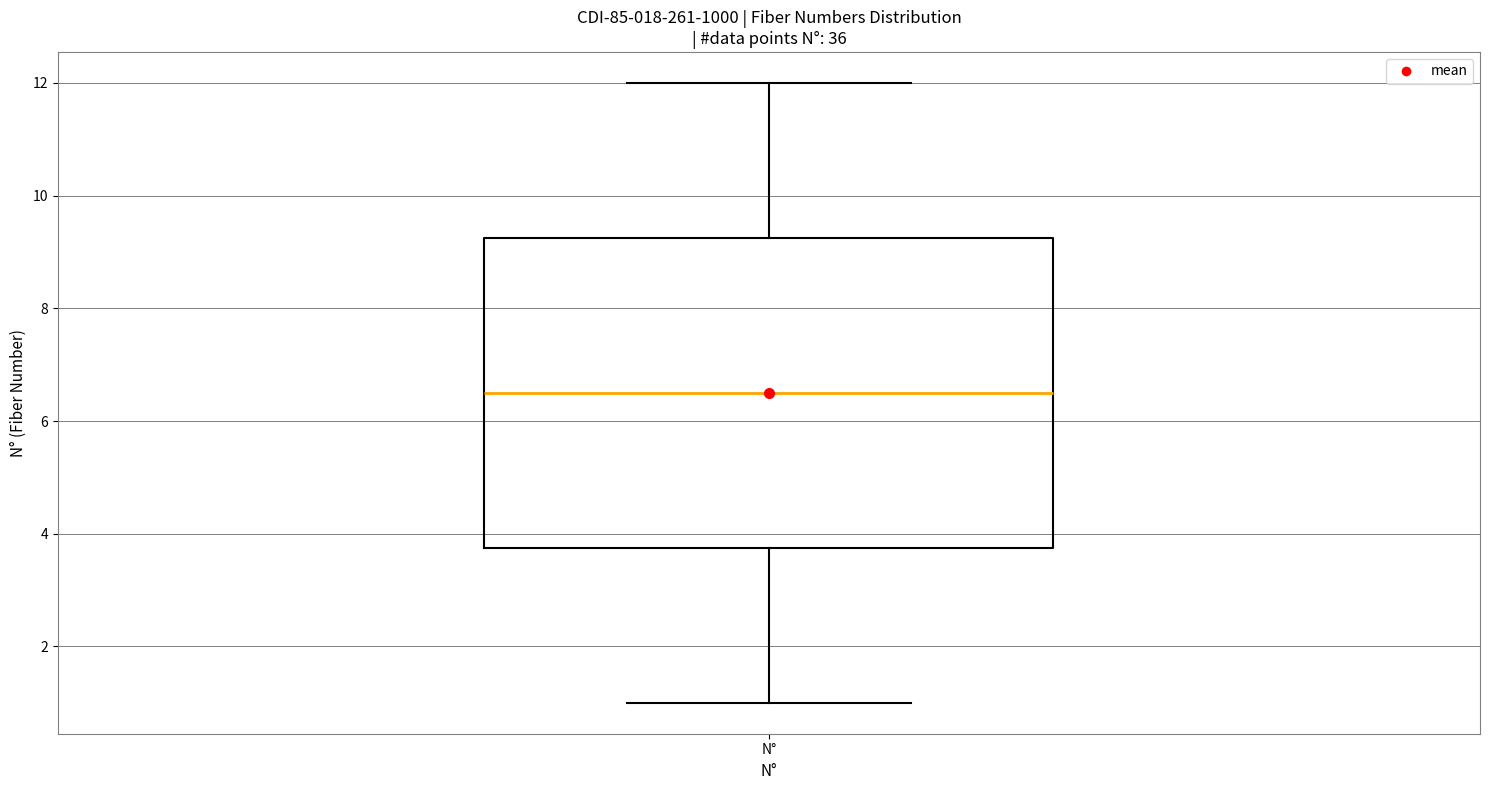

Read this box plot against the y-axis: the position of the median line, the range covered by the box, and the ends of both whiskers. The values are not printed on the chart, so give them approximately, as read against the axis.

median 6.6, box 3.8 to 9.2, whiskers 1.0 to 12.0